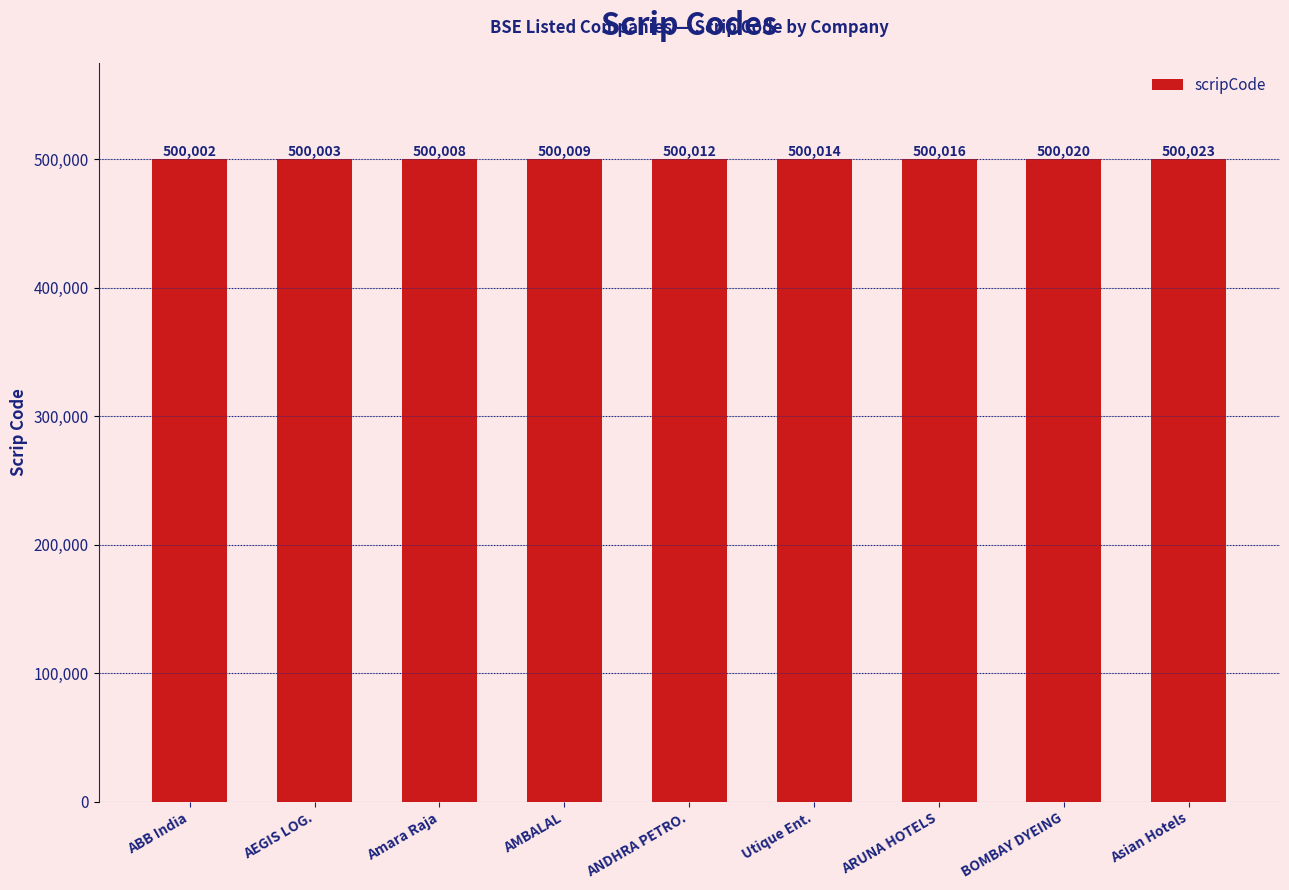

Reading right to left, what are all the values shown in this chart?

Asian Hotels=500023	BOMBAY DYEING=500020	ARUNA HOTELS=500016	Utique Ent.=500014	ANDHRA PETRO.=500012	AMBALAL=500009	Amara Raja=500008	AEGIS LOG.=500003	ABB India=500002